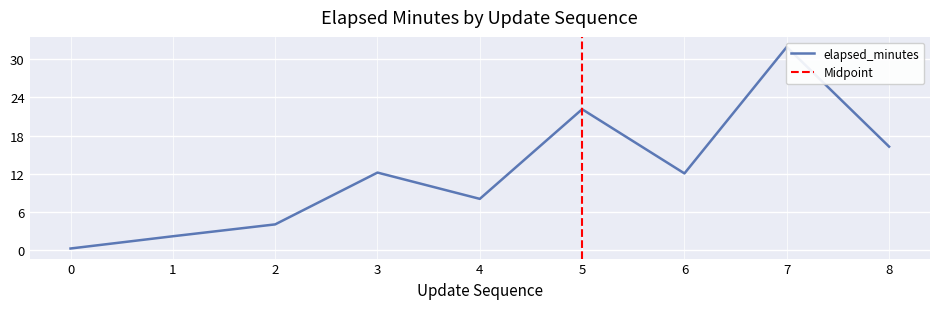

Reading left to right, transcribe all the data shown in this chart.

0=0.2	1=2.1	2=4.0	3=12.2	4=8.0	5=22.1	6=12.0	7=31.9	8=16.2